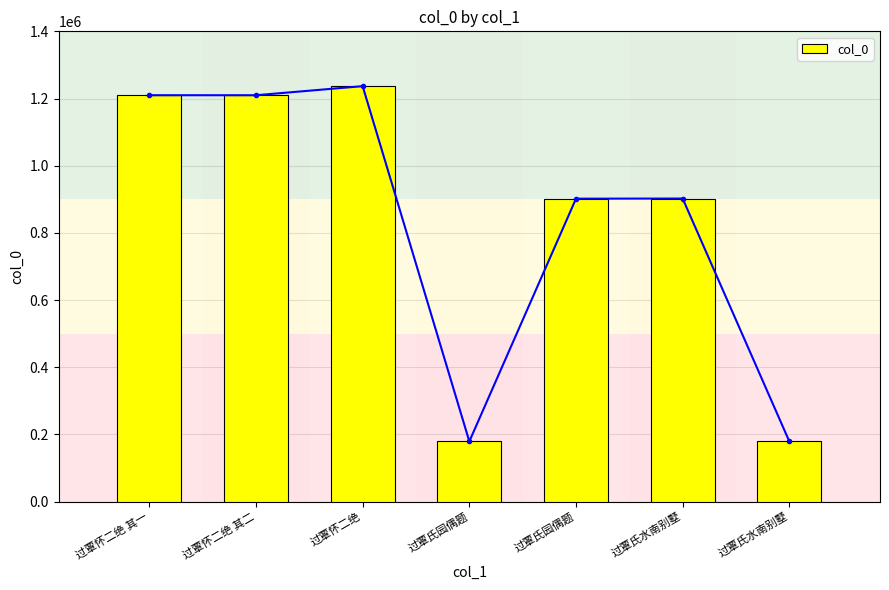

Where is the data nearest to the value 707856?

过覃氏园偶题